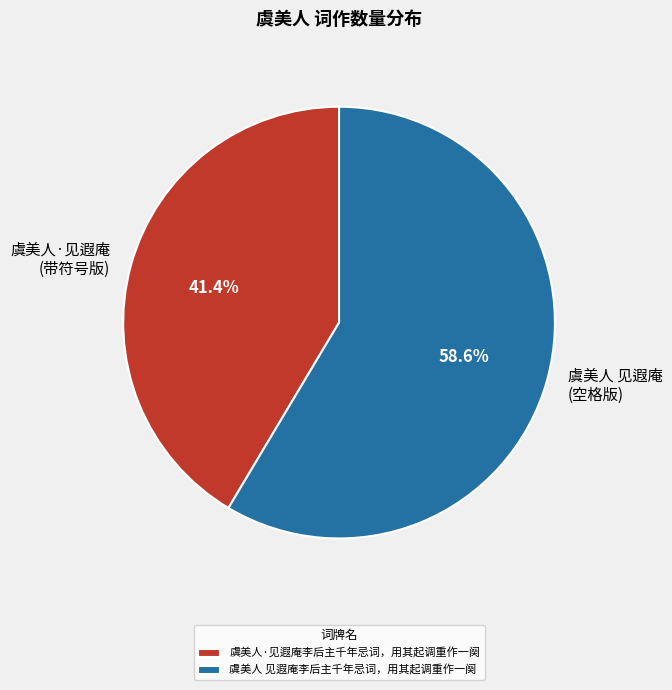

What is the smallest slice in the pie chart?

虞美人·见遐庵李后主千年忌词，用其起调重作一阕